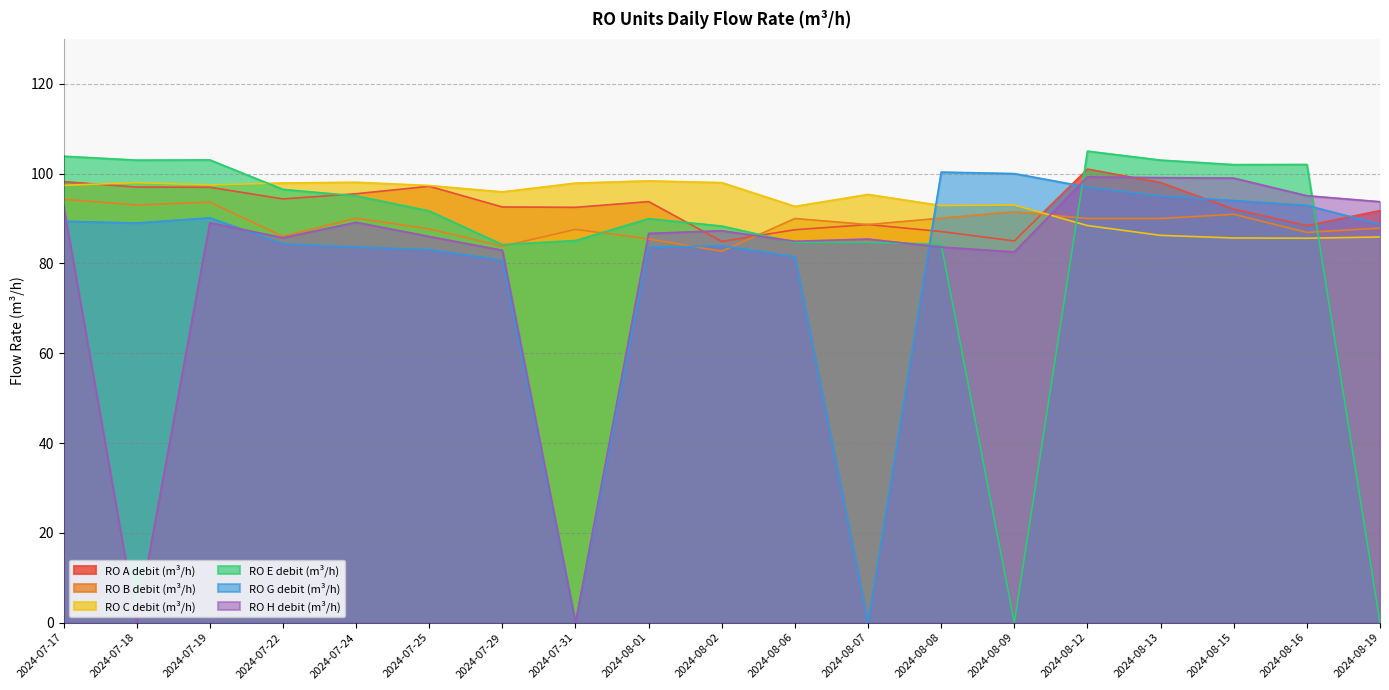

The RO E debit (m³/h) series shows 0.0 at 2024-08-19. True or false?

True